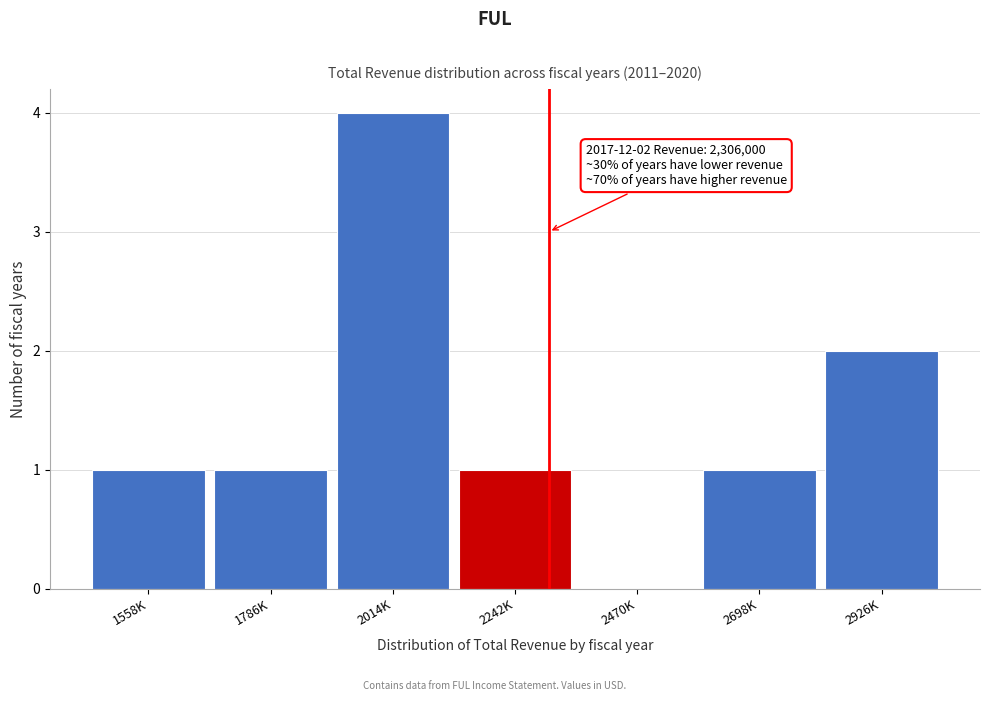

Reading left to right, list all the values displayed in this chart.

1558K=1	1786K=1	2014K=4	2242K=1	2470K=0	2698K=1	2926K=2